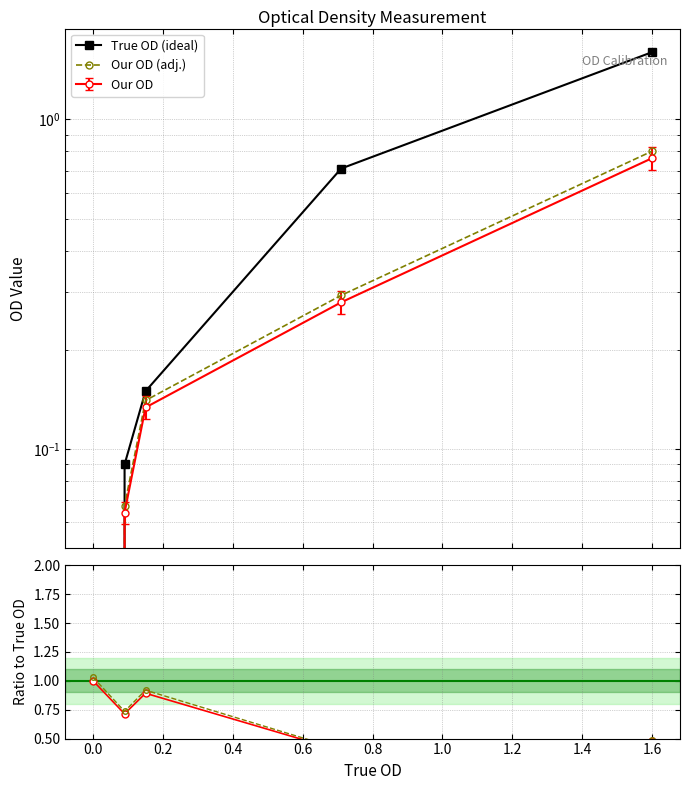

Which has a higher value, 0.2 or −0.2?

0.2